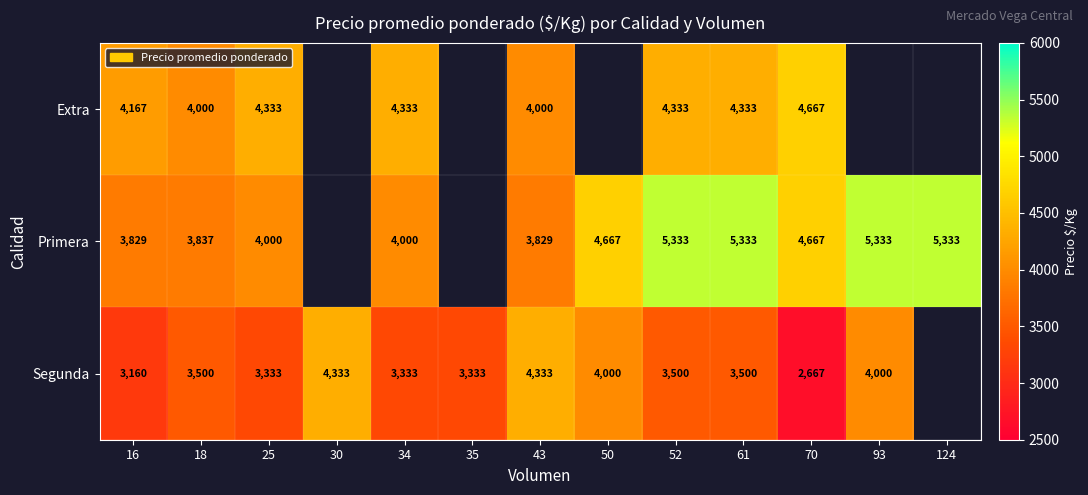

At how many categories does at least one series exceed 5249?

4